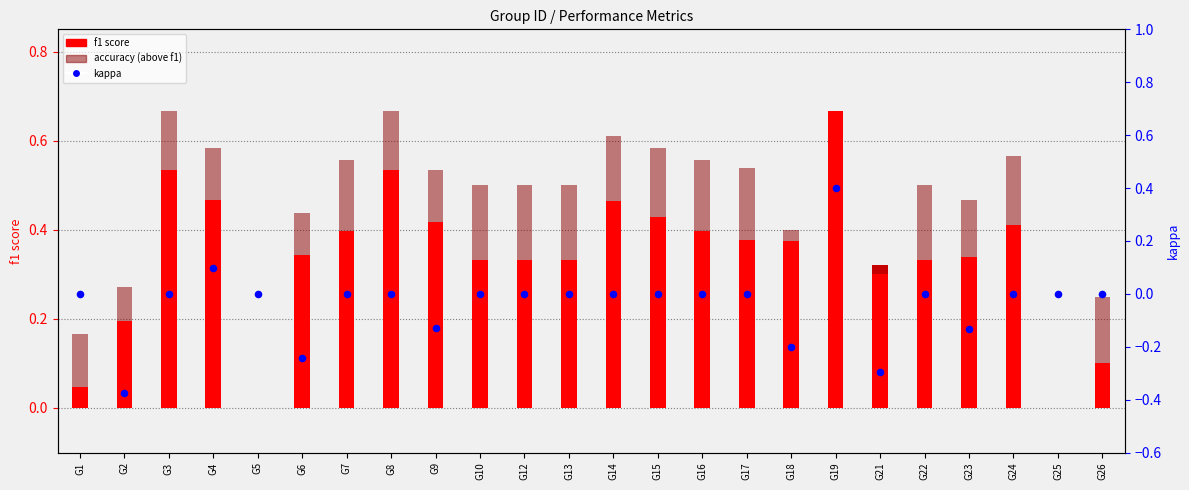

At how many categories does at least one series exceed 0?

22